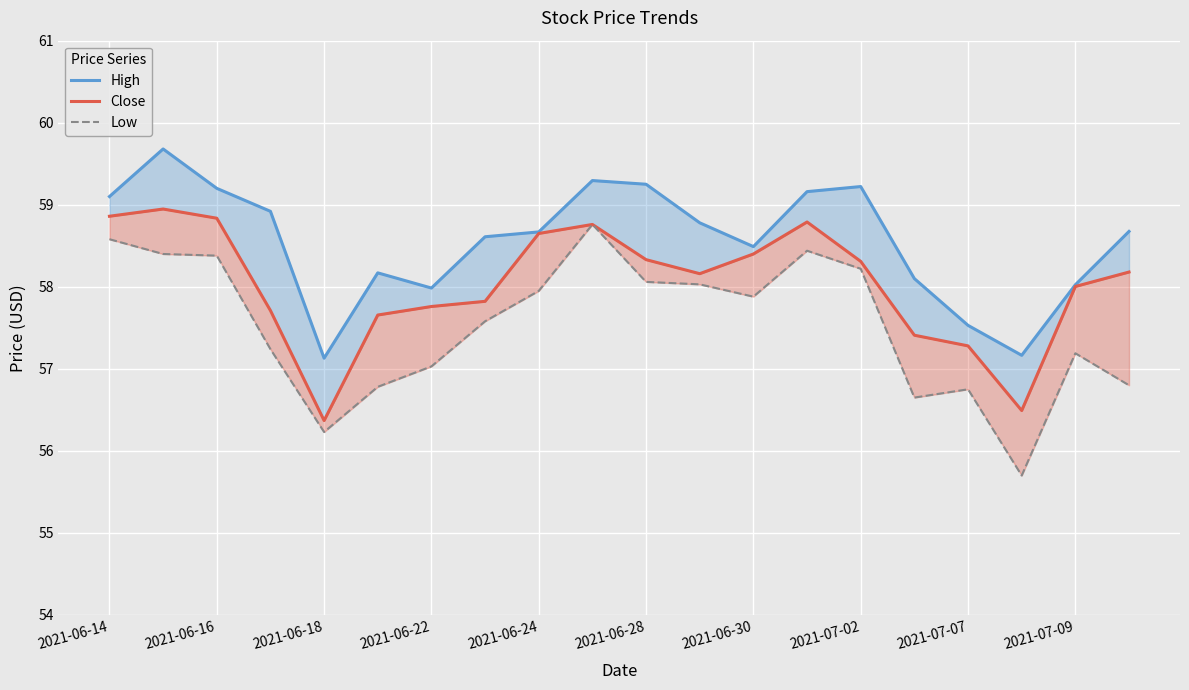

How many lines are shown in the chart?

3